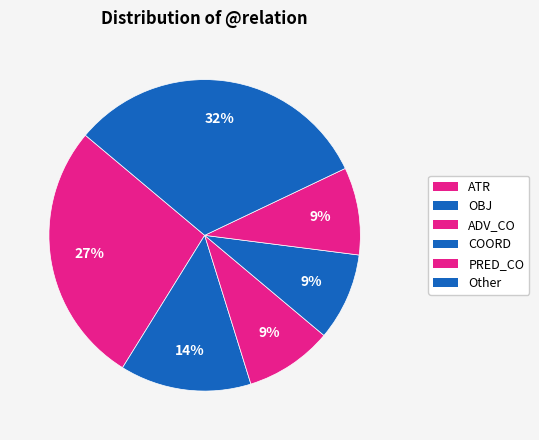

How many segments does this pie chart have?

6